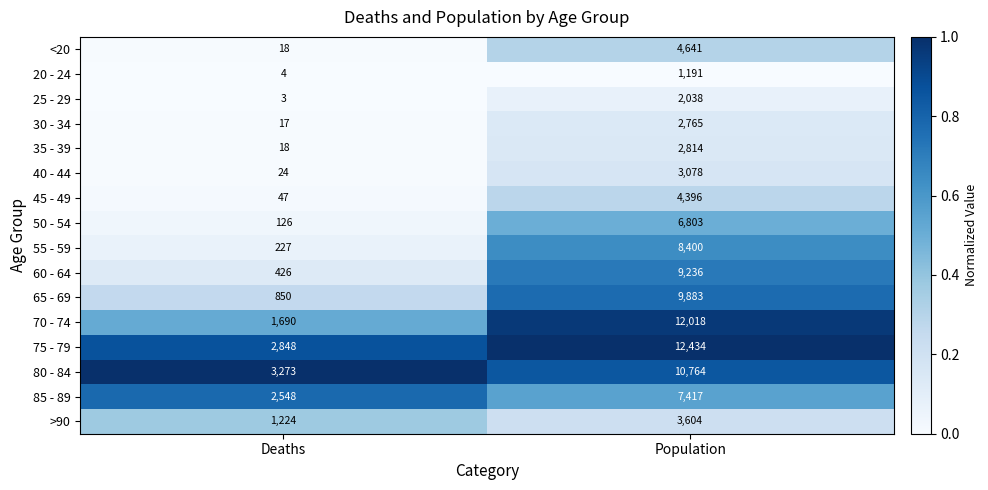

What is the total value across all series at Population?

101482